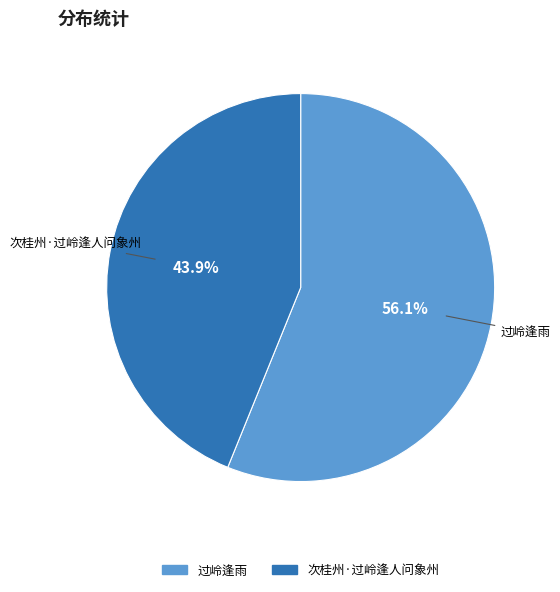

The 次桂州·过岭逢人问象州 slice represents 44% of the pie. True or false?

True